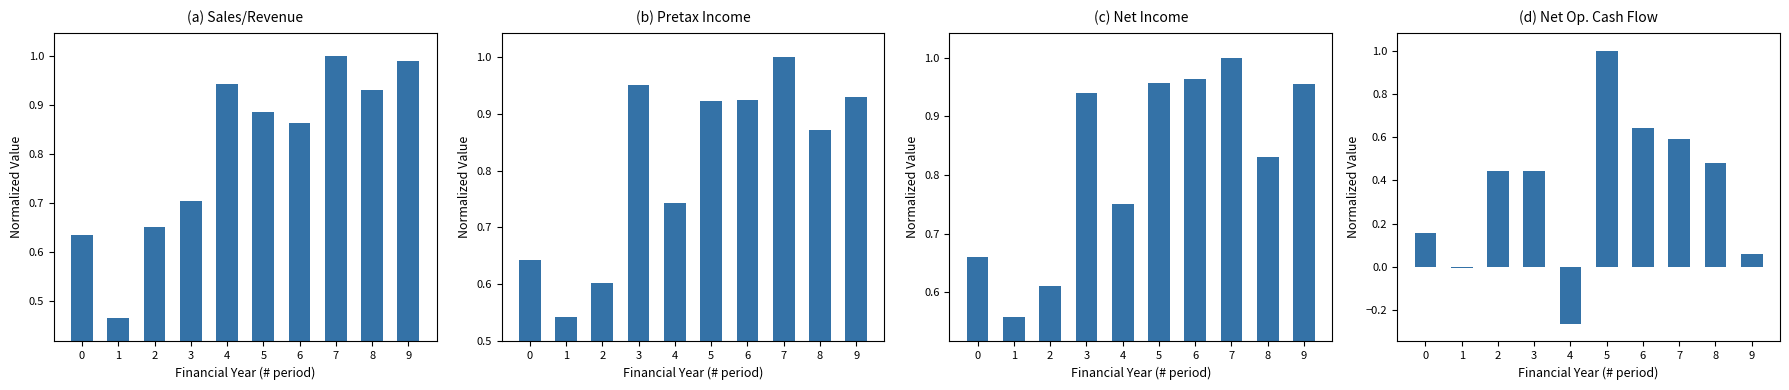

Reading right to left, transcribe all the data shown in this chart.

Sales/Revenue: 1.0	0.9	1.0	0.9	0.9	0.9	0.7	0.7	0.5	0.6
Pretax Income: 0.9	0.9	1.0	0.9	0.9	0.7	1.0	0.6	0.5	0.6
Net Income: 1.0	0.8	1.0	1.0	1.0	0.8	0.9	0.6	0.6	0.7
Net Operating Cash Flow: 0.1	0.5	0.6	0.6	1.0	-0.3	0.4	0.4	-0.0	0.2